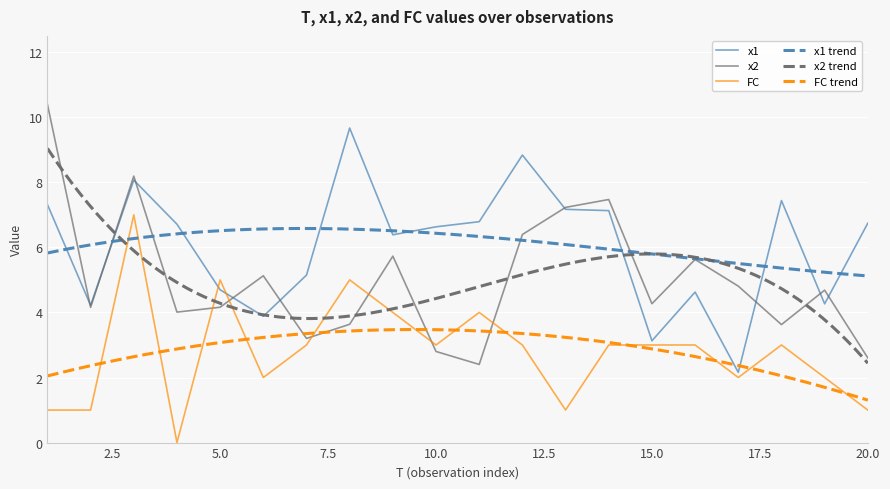

What is the minimum value for x1?

2.2